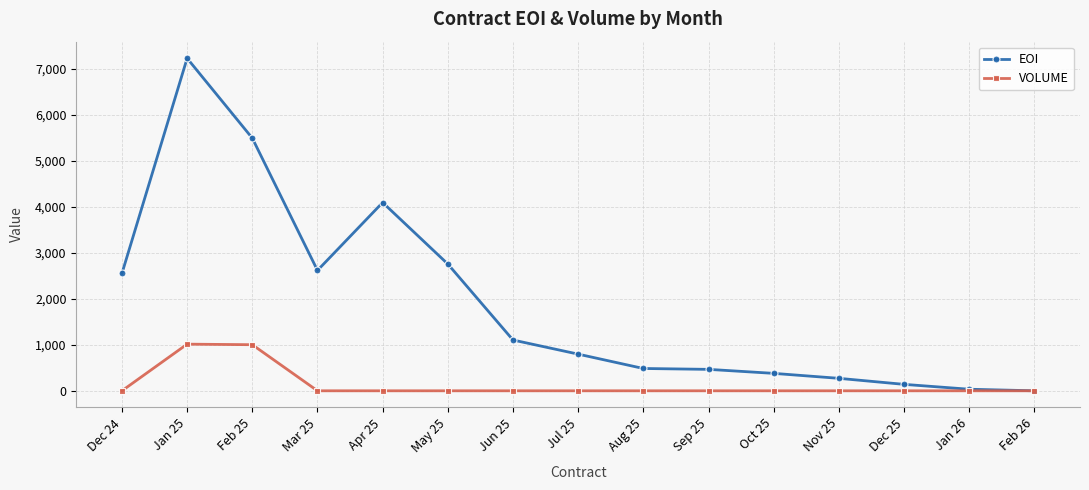

What is the label of the 4th point from the right?

Nov 25